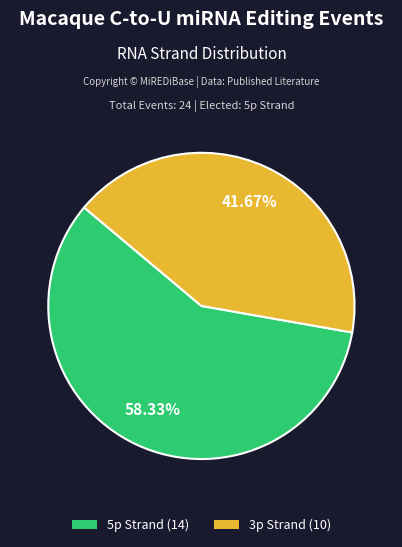

Combined, what portion of the pie is 5p and 3p?

100.0%